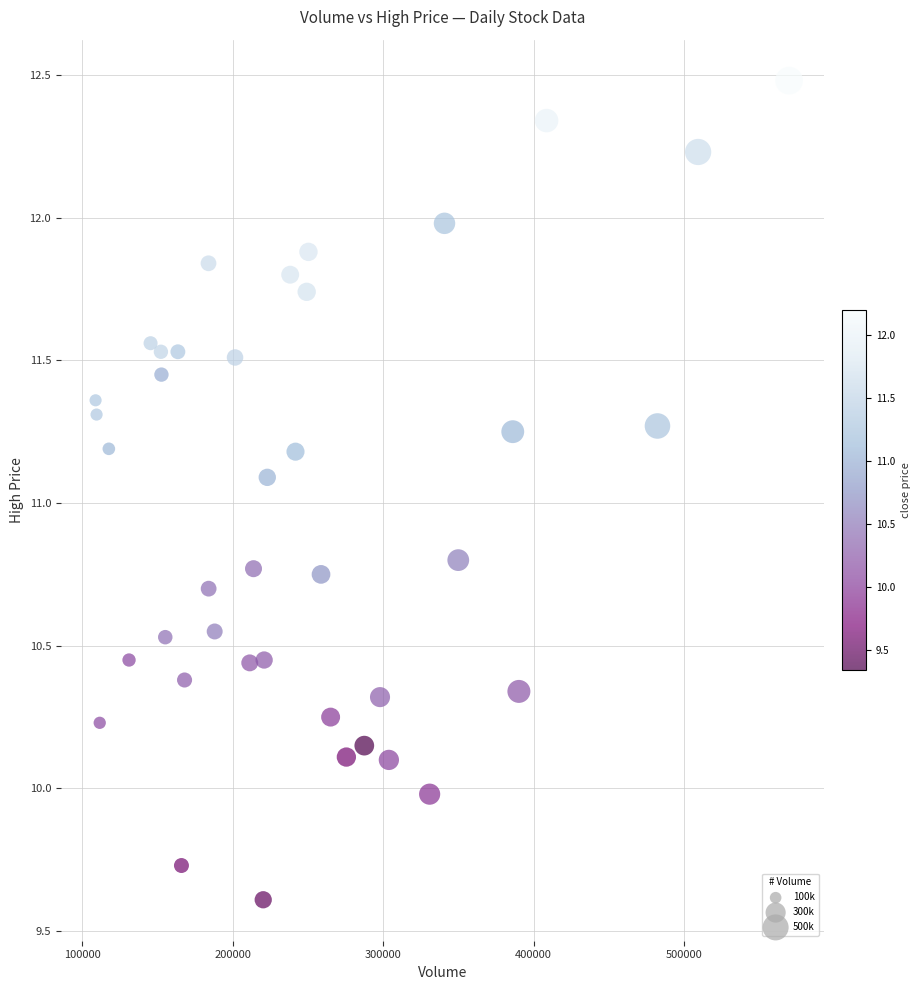

What is the range of X values (max minus min)?

461104.2